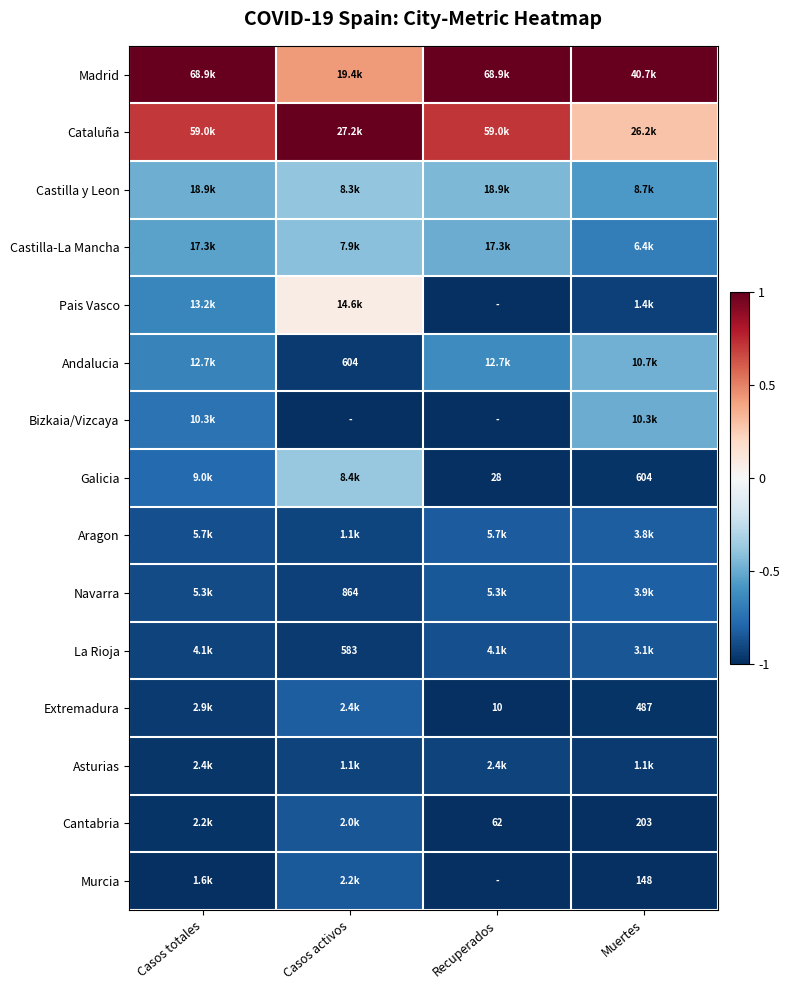

Is the value of La Rioja at Recuperados greater than the value of Pais Vasco at Recuperados?

Yes